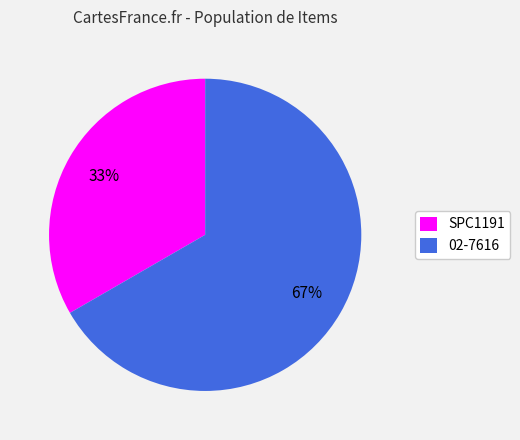

Combined, do SPC1191 and 02-7616 account for over 50%?

Yes